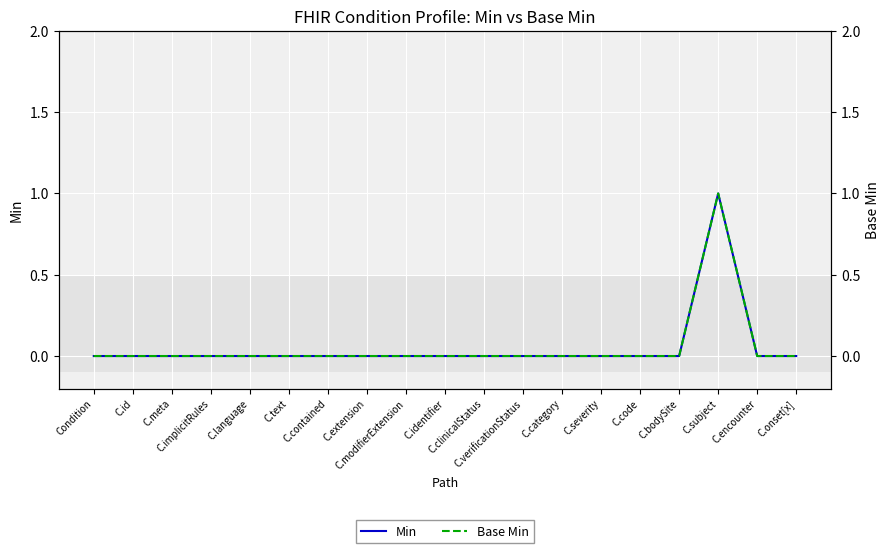

The Min series shows -1 at Condition. True or false?

False